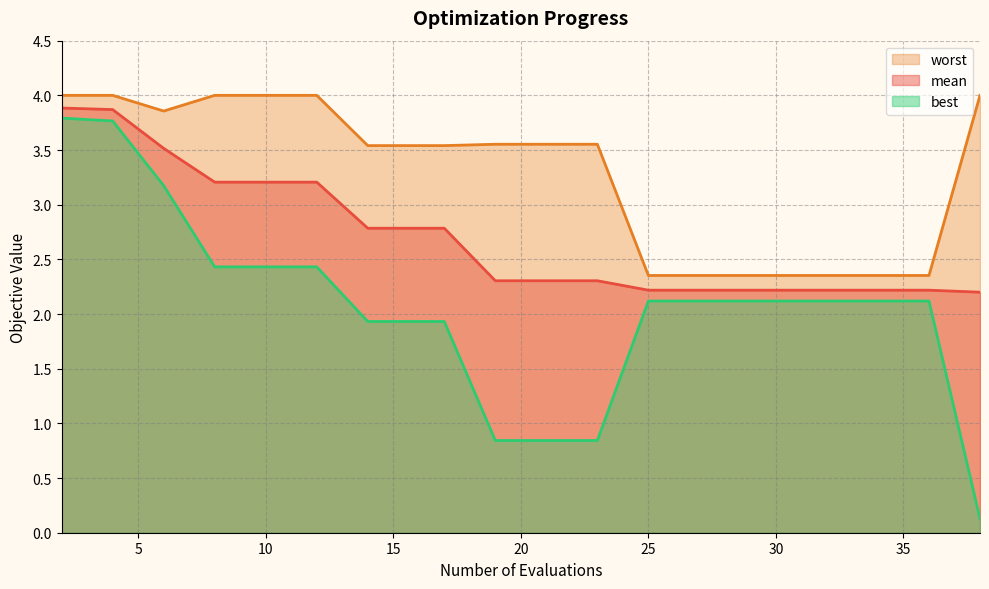

How many lines are shown in the chart?

3